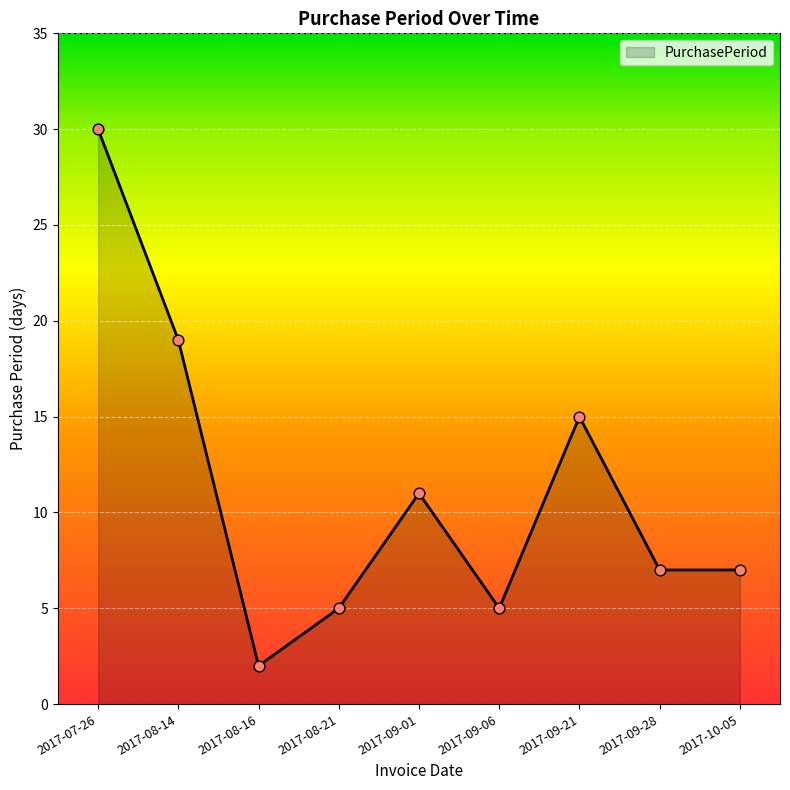

Approximately how many times larger is the value at 2017-10-05 compared to 2017-07-26?

0.2